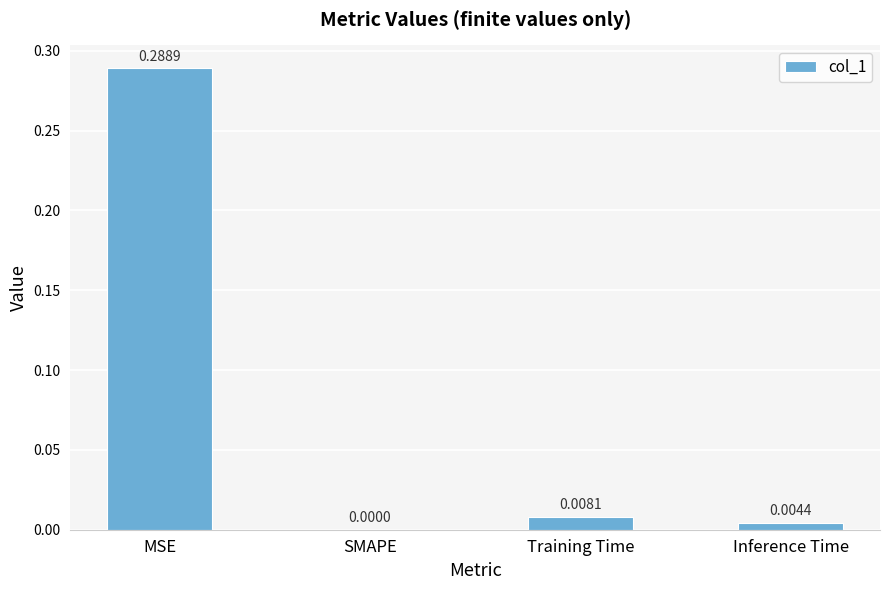

Are the bars horizontal?

No